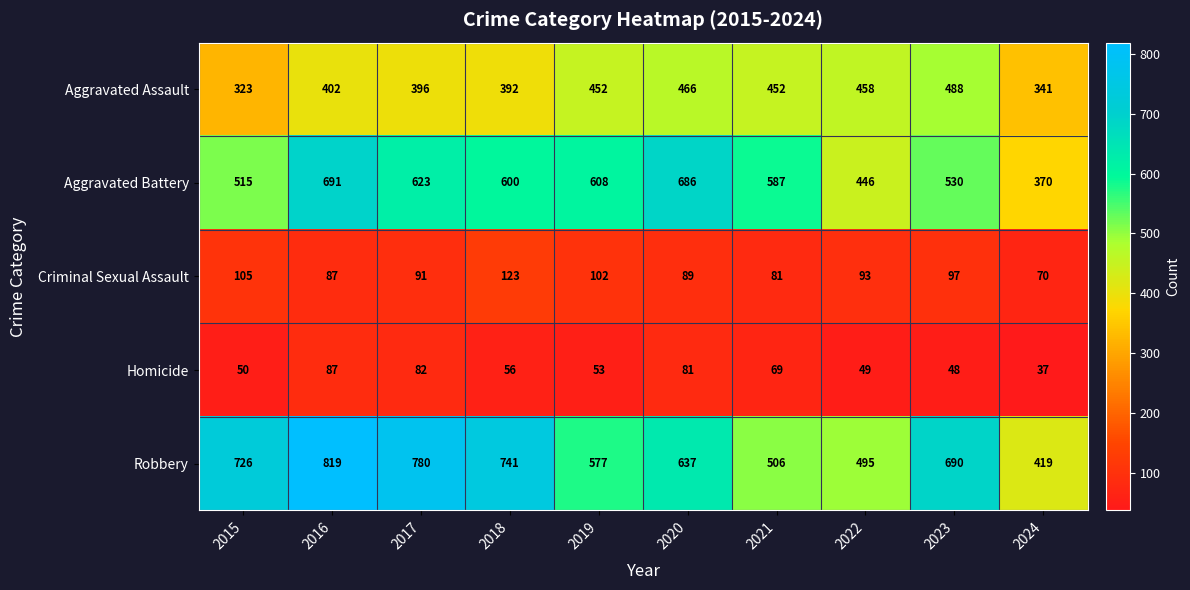

What is the difference between the second highest and minimum values in the Robbery series?

361